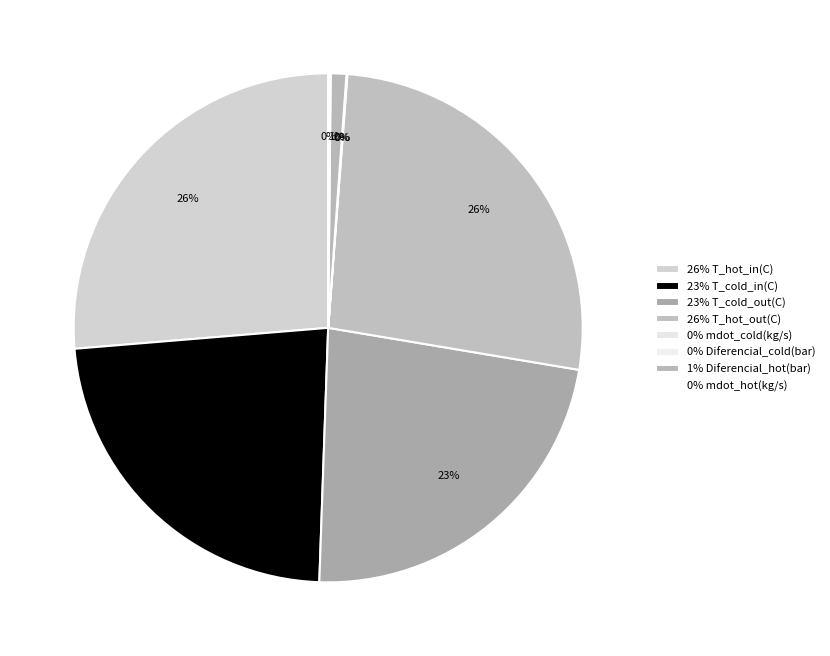

How many slices are in this pie chart?

8